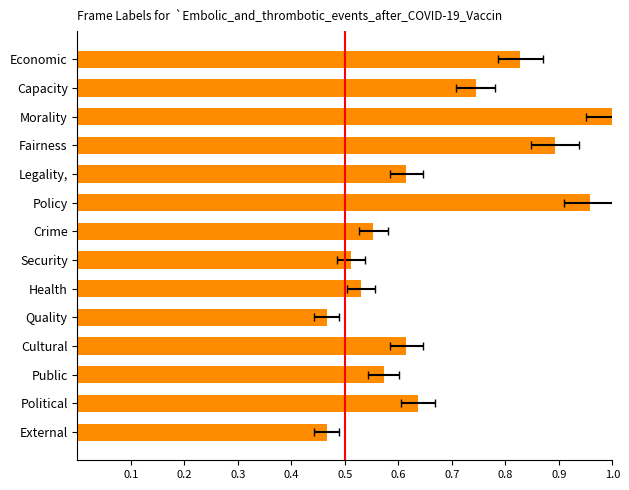

What is the difference between the maximum and minimum values?

0.5